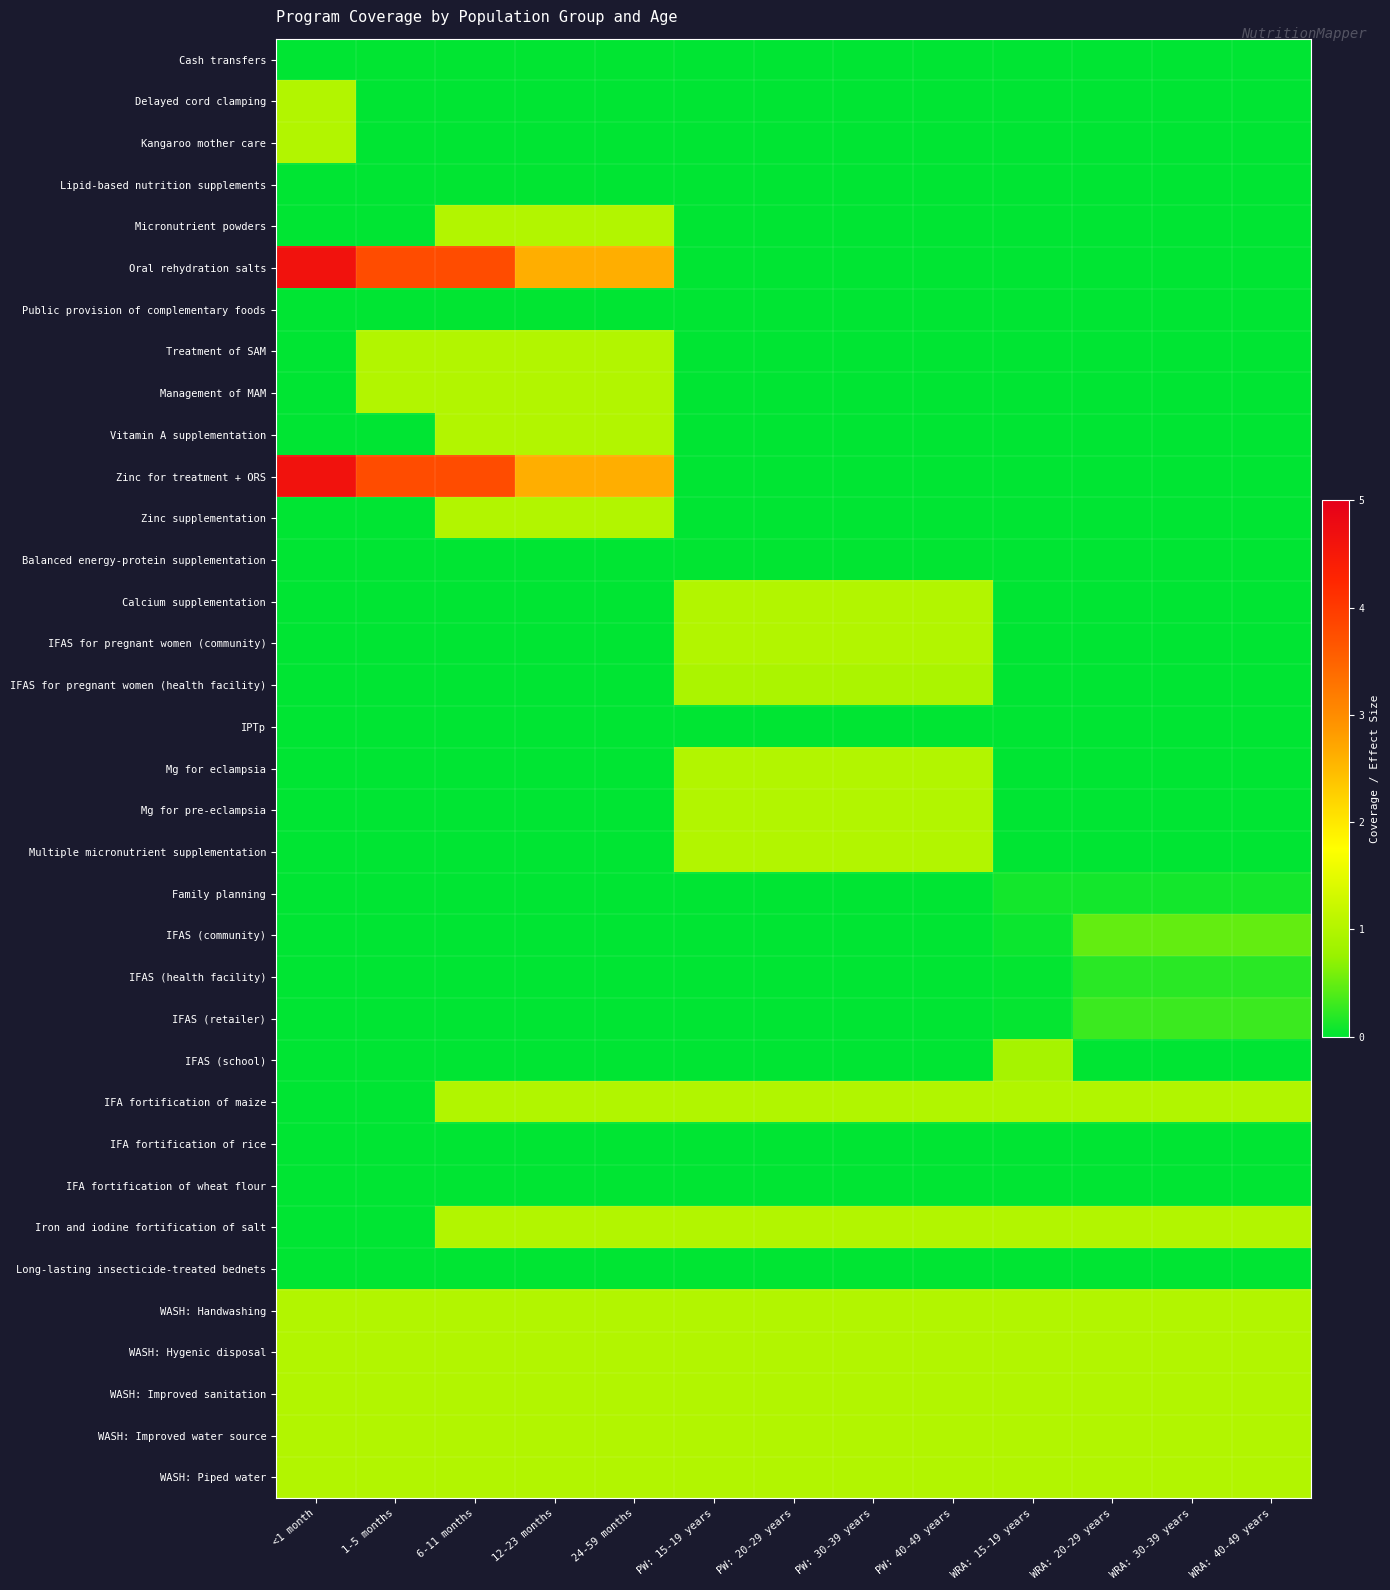

Which series has the largest total across all categories?

Oral rehydration salts